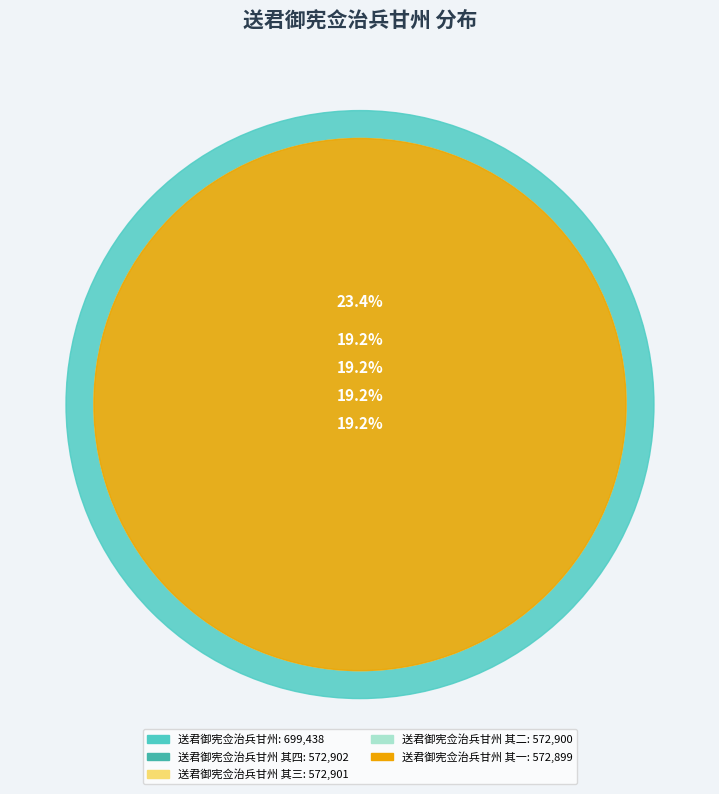

Is 送君御宪佥治兵甘州 其四 the majority of the pie?

No